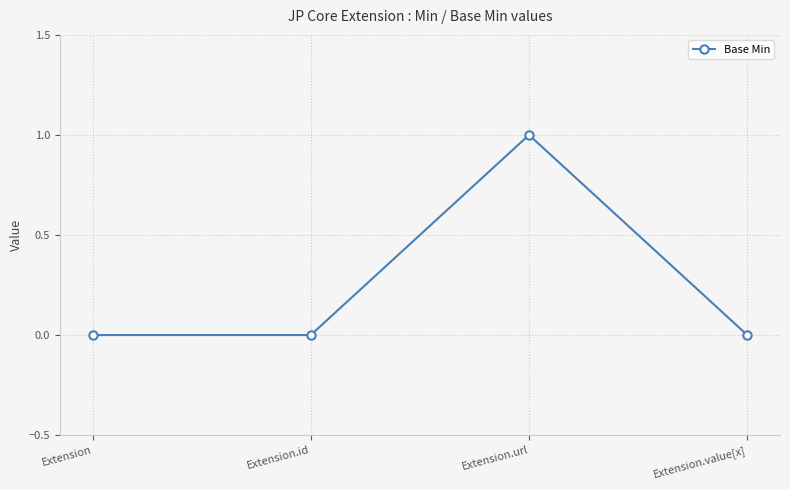

How many interior local peaks (higher than both neighbors) does the data have?

1